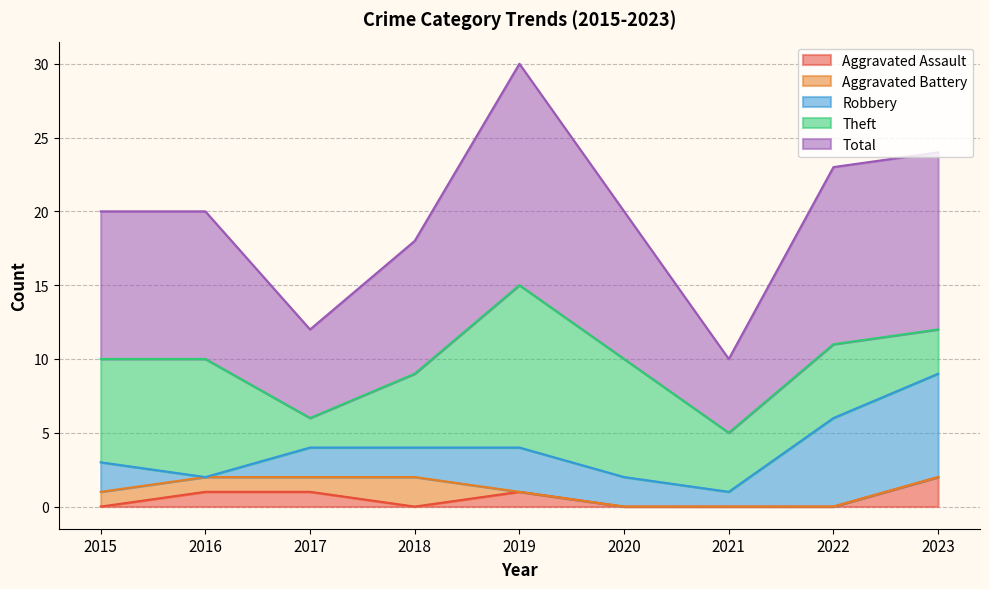

What are all the series names shown in the legend?

Aggravated Assault, Aggravated Battery, Robbery, Theft, Total